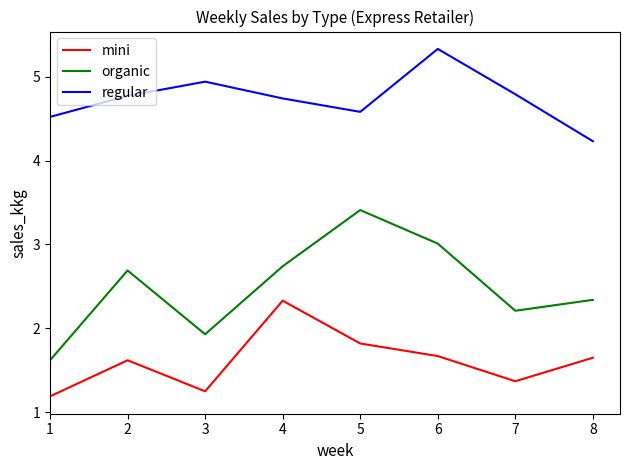

How many lines are shown in the chart?

3